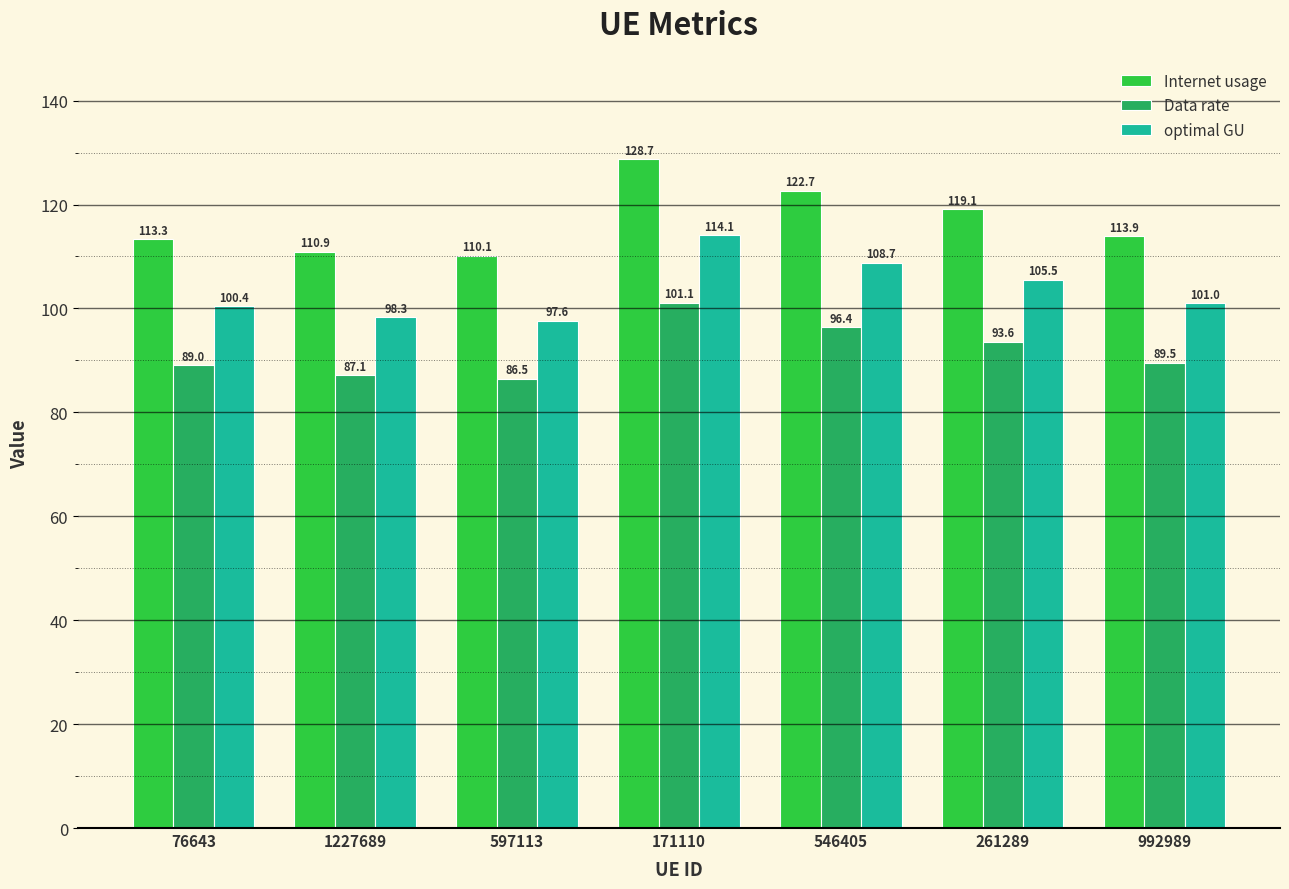

The Internet usage series shows 186.7 at 546405. True or false?

False